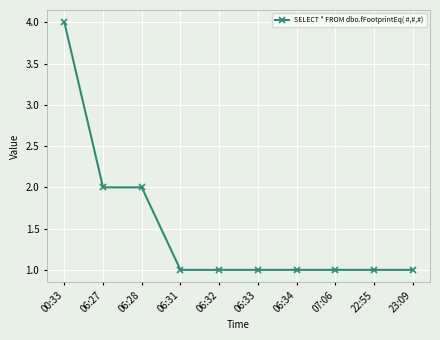

Which label corresponds to the largest value in the chart?

00:33